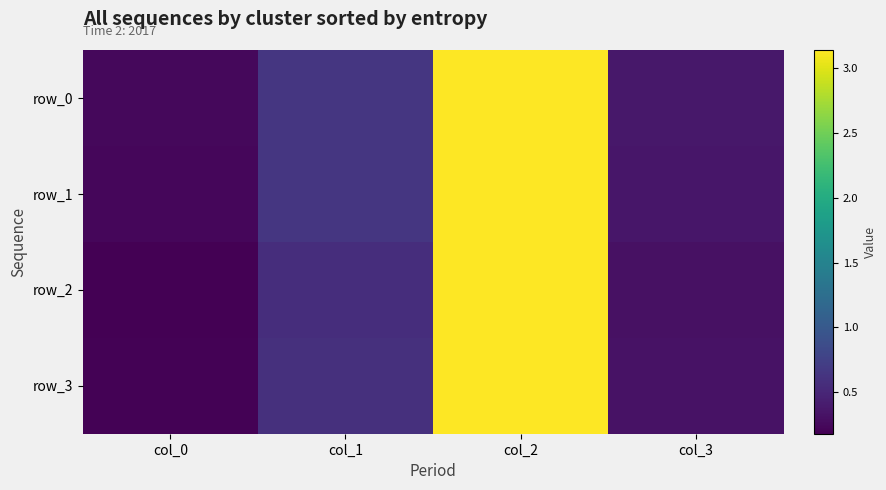

Is it true that row_2 equals 0.2 at col_0?

True